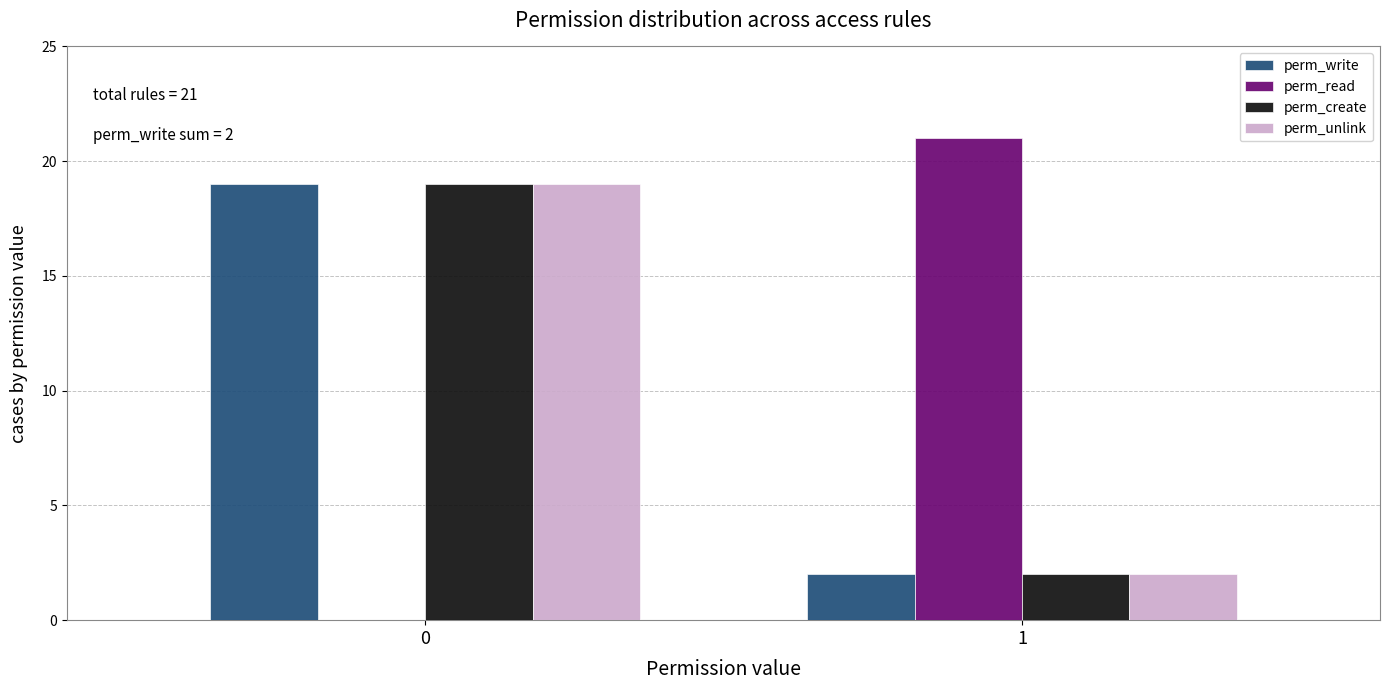

Reading left to right, what are all the values shown in this chart?

perm_write: 0=19	1=2
perm_read: 0=0	1=21
perm_create: 0=19	1=2
perm_unlink: 0=19	1=2